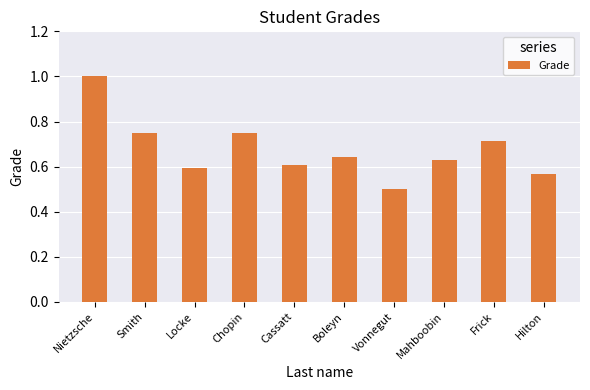

Count the values in the range 0 to 1.

10